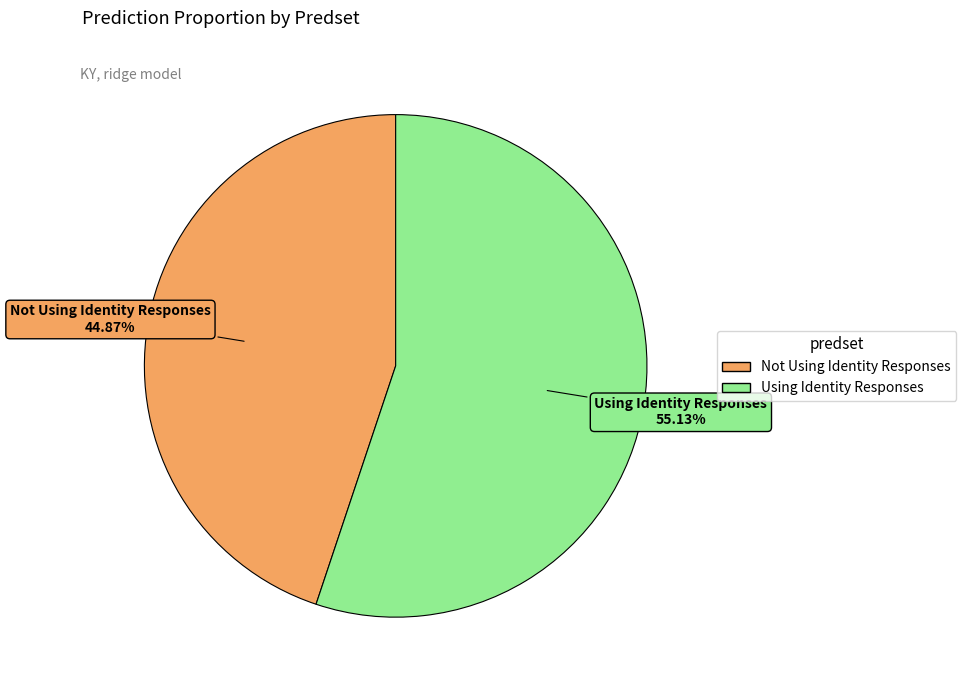

Rank the categories by value from lowest to highest.

Not Using Identity Responses, Using Identity Responses